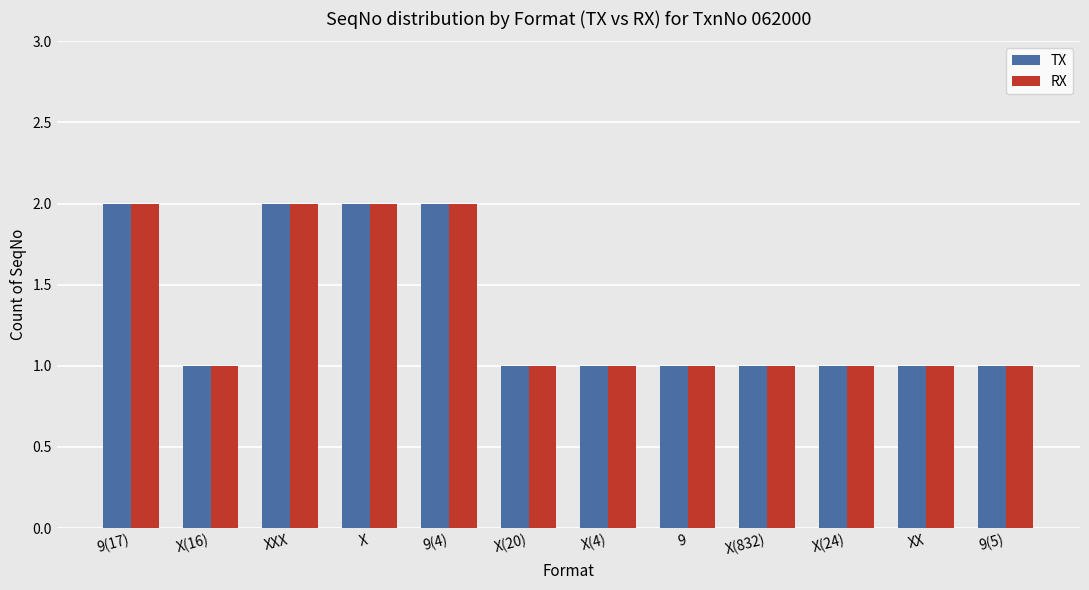

How many groups of bars are there?

12